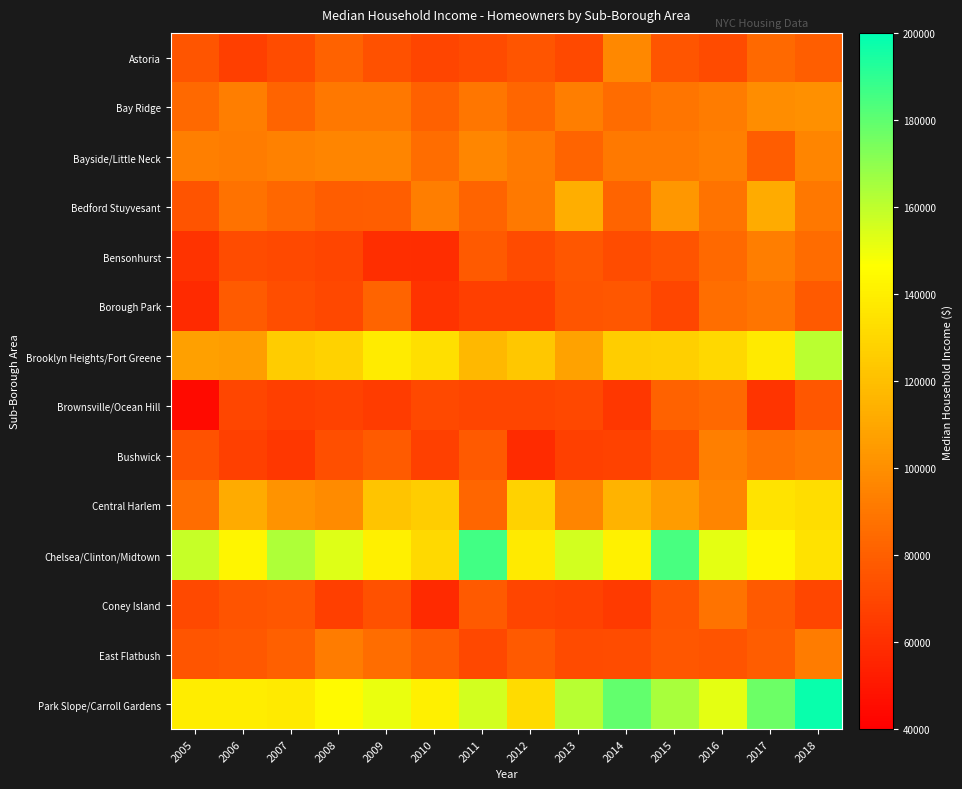

Reading left to right, what are all the values shown in this chart?

Astoria: 2005=76150	2006=66456	2007=72024	2008=81277	2009=74119	2010=69261	2011=71412	2012=76080	2013=70646	2014=97119	2015=75892	2016=71780	2017=83987	2018=79541
Bay Ridge: 2005=83930	2006=92975	2007=82349	2008=90520	2009=90159	2010=81240	2011=89592	2012=82627	2013=93049	2014=85262	2015=89233	2016=92266	2017=98895	2018=100507
Bayside/Little Neck: 2005=93340	2006=92423	2007=93767	2008=96013	2009=95918	2010=86101	2011=96586	2012=91561	2013=82282	2014=90956	2015=90640	2016=93607	2017=79223	2018=95676
Bedford Stuyvesant: 2005=75080	2006=88095	2007=83518	2008=78895	2009=79813	2010=92576	2011=82008	2012=90858	2013=112726	2014=82172	2015=103733	2016=88643	2017=111591	2018=90255
Bensonhurst: 2005=61260	2006=71932	2007=71046	2008=69356	2009=59705	2010=59359	2011=78026	2012=71389	2013=76657	2014=71902	2015=75144	2016=84158	2017=92590	2018=85559
Borough Park: 2005=57950	2006=78127	2007=72563	2008=70472	2009=82391	2010=61638	2011=66607	2012=66710	2013=75798	2014=76720	2015=69690	2016=86598	2017=88942	2018=77753
Brooklyn Heights/Fort Greene: 2005=107130	2006=105815	2007=125396	2008=127798	2009=138595	2010=133543	2011=117241	2012=123523	2013=108015	2014=126245	2015=126591	2016=130527	2017=138110	2018=161056
Brownsville/Ocean Hill: 2005=44490	2006=69387	2007=66430	2008=67781	2009=65498	2010=71125	2011=69001	2012=68799	2013=70044	2014=63285	2015=81829	2016=84146	2017=62499	2018=76513
Bushwick: 2005=74860	2006=67293	2007=63258	2008=73431	2009=78719	2010=67204	2011=77882	2012=58466	2013=66978	2014=67759	2015=74156	2016=93292	2017=87853	2018=90795
Central Harlem: 2005=86160	2006=111723	2007=101404	2008=98618	2009=121891	2010=126215	2011=82893	2012=127660	2013=96107	2014=115481	2015=105481	2016=95648	2017=135143	2018=132688
Chelsea/Clinton/Midtown: 2005=158180	2006=142608	2007=163642	2008=153615	2009=140613	2010=130730	2011=185672	2012=137631	2013=155734	2014=141039	2015=184491	2016=152243	2017=143567	2018=134569
Coney Island: 2005=70700	2006=75350	2007=76532	2008=66872	2009=73874	2010=58081	2011=77503	2012=69309	2013=68115	2014=64768	2015=76068	2016=88504	2017=78020	2018=69949
East Flatbush: 2005=75720	2006=76973	2007=80080	2008=91990	2009=86212	2010=79176	2011=70022	2012=77804	2013=71869	2014=72372	2015=76518	2016=75606	2017=78995	2018=92362
Park Slope/Carroll Gardens: 2005=139350	2006=139201	2007=137613	2008=144587	2009=150688	2010=140372	2011=156039	2012=131505	2013=161515	2014=179031	2015=164916	2016=152034	2017=177287	2018=197876